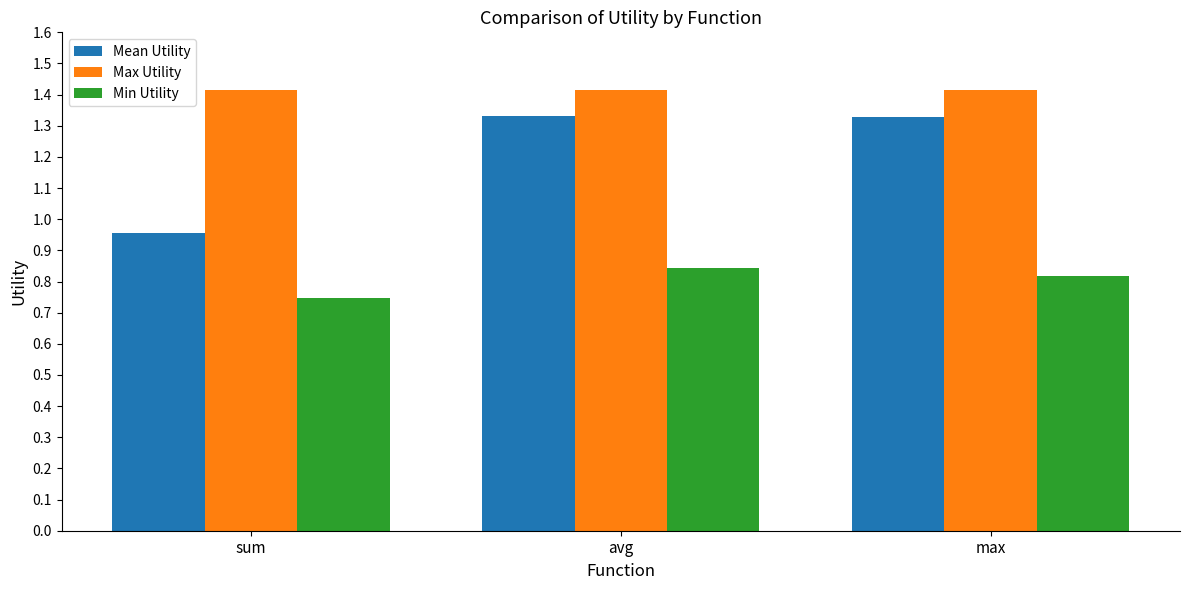

List the series in order of their overall mean, lowest first.

Min Utility, Mean Utility, Max Utility